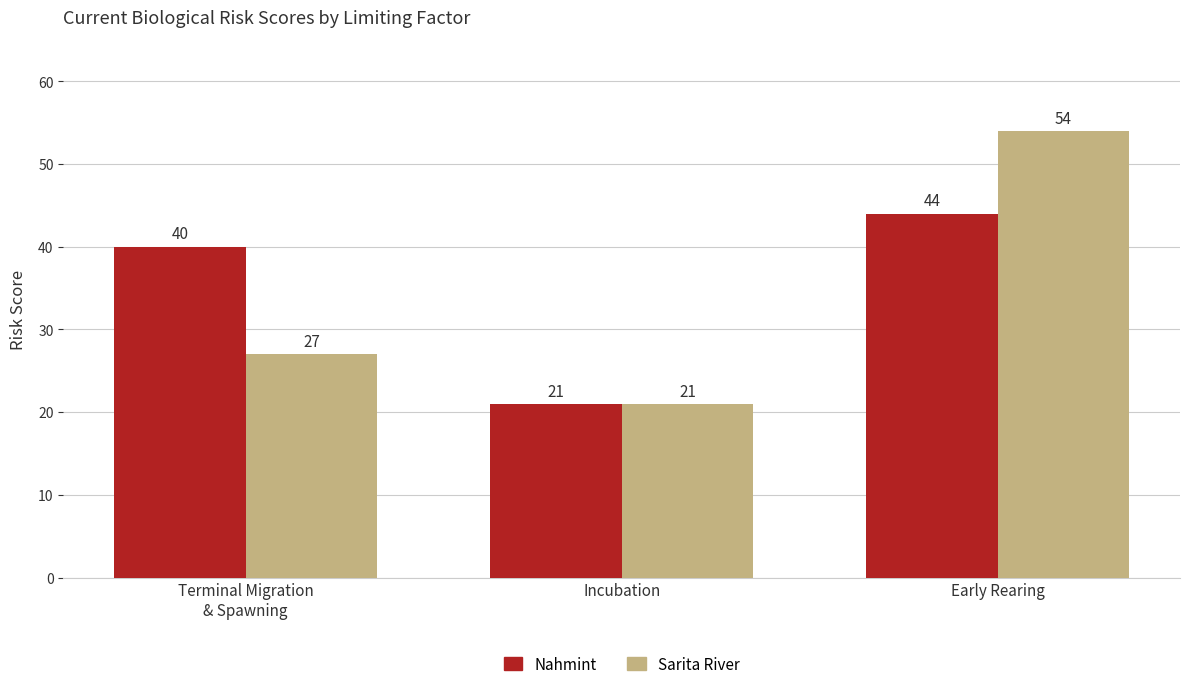

What is the difference between the highest and lowest values at Early Rearing?

10